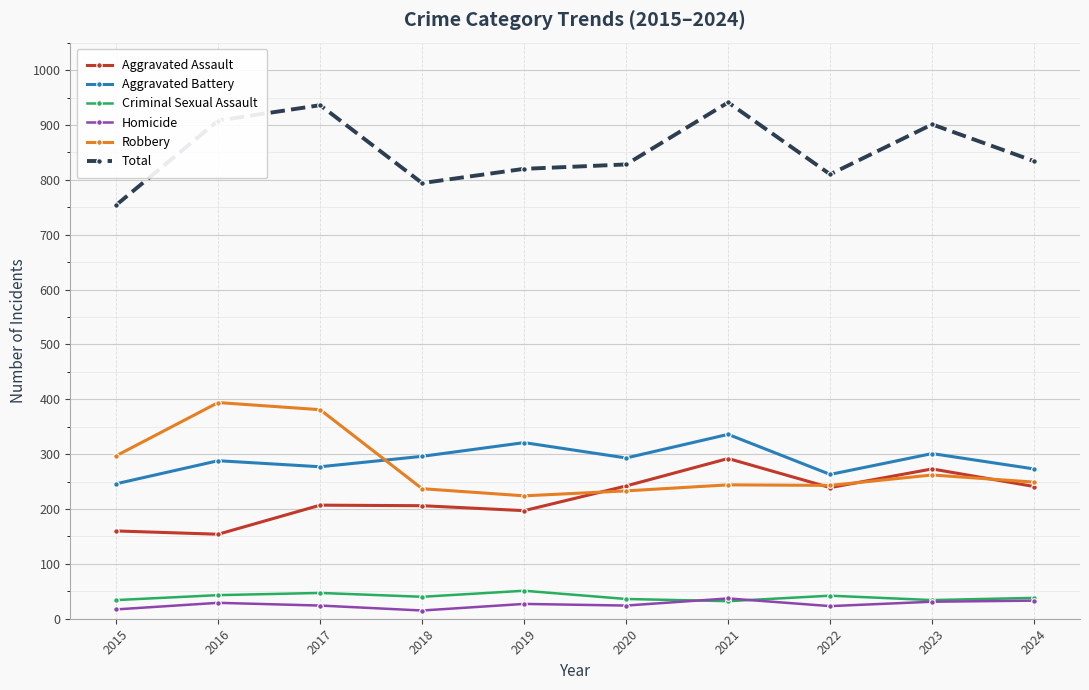

What is the greatest value displayed?

941